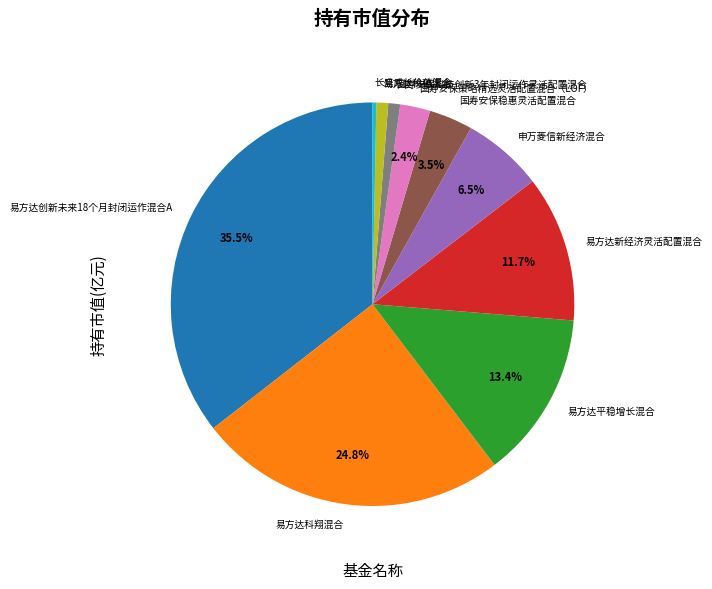

Do 国寿安保稳惠灵活配置混合 and 易方达创新未来18个月封闭运作混合A together represent more than half of the pie?

No